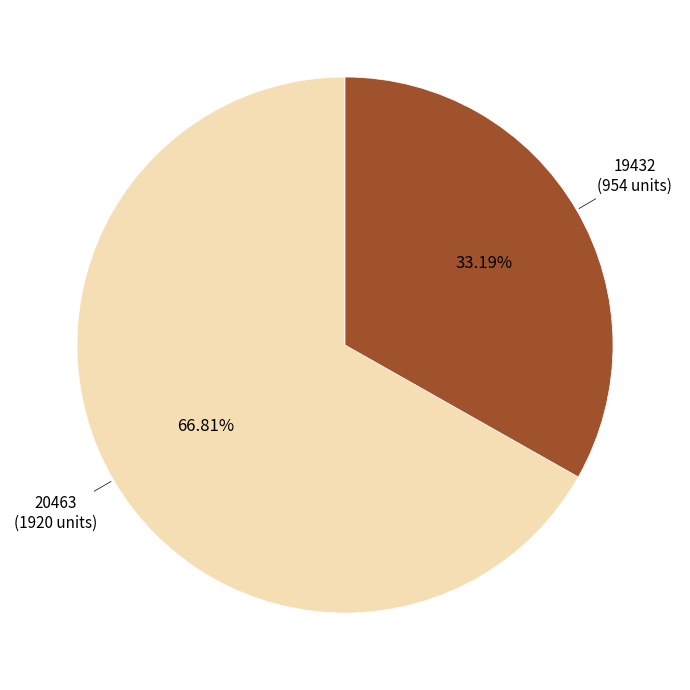

Does any single category account for the majority?

Yes